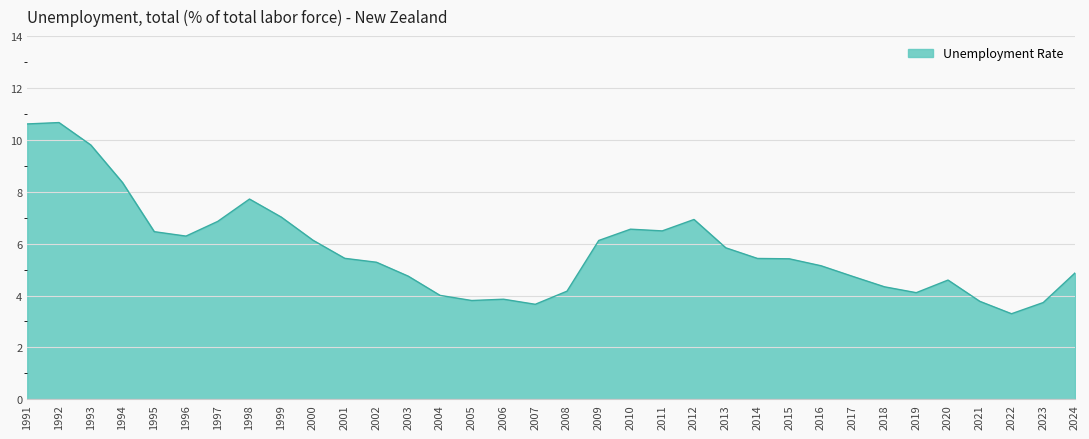

What is the difference between the maximum and minimum values?

7.4